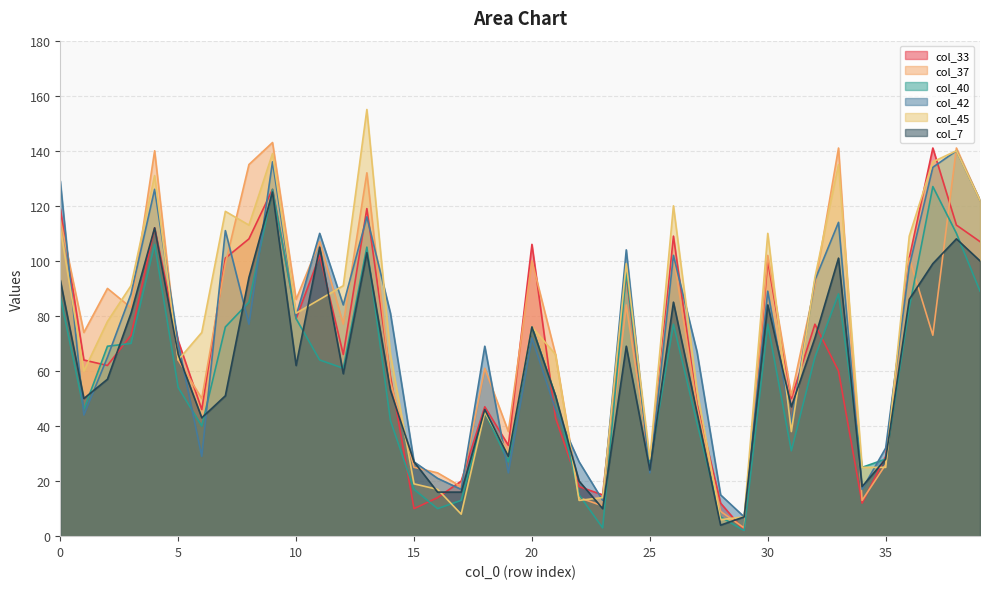

What is the value of the col_33 point at the 10th from the left?

126